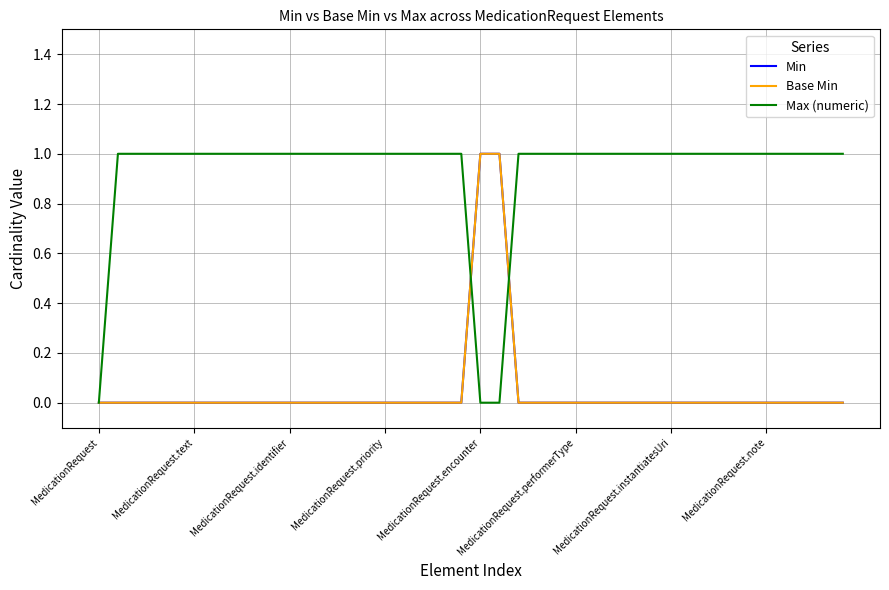

How many lines are shown in the chart?

3